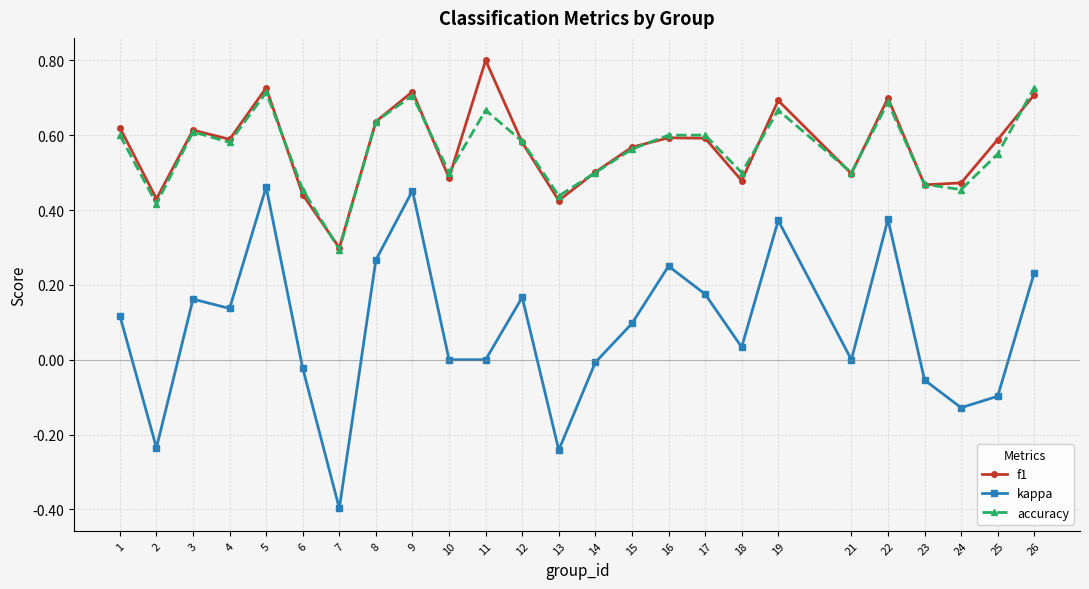

True or false: f1 has more than 0 interior local peaks.

True